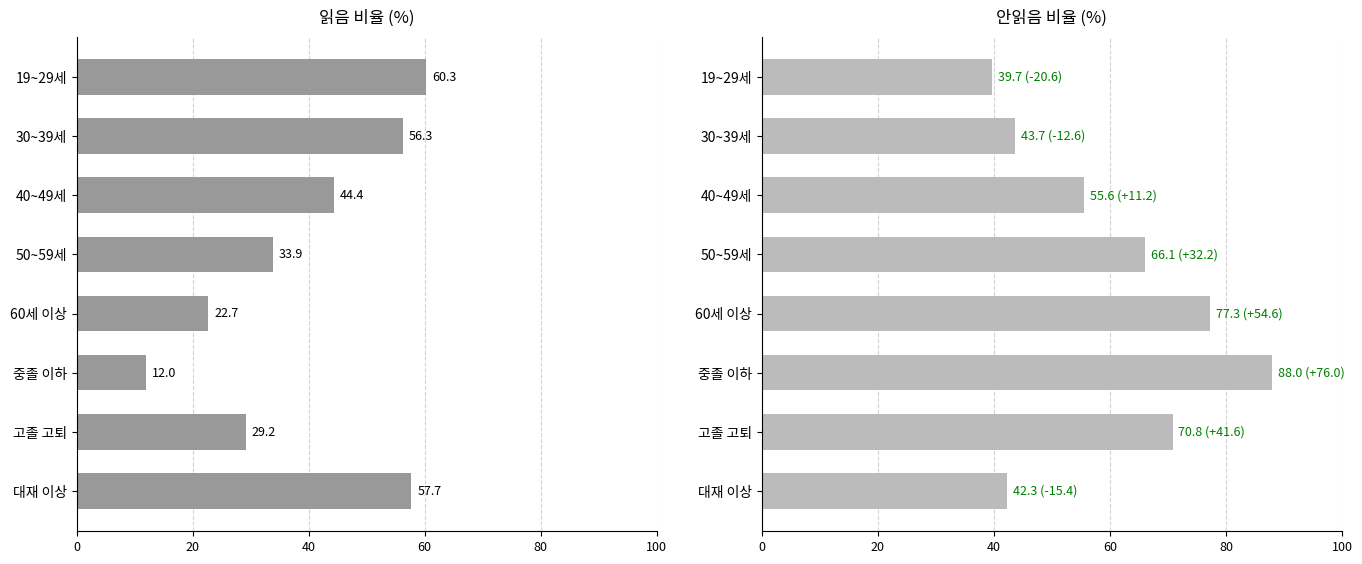

Which series has the largest range (max minus min)?

읽음